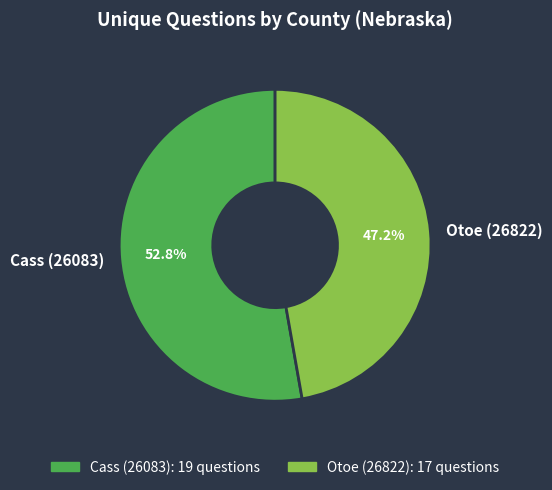

What is the ratio of the value at Cass (26083) to the value at Otoe (26822)?

1.1